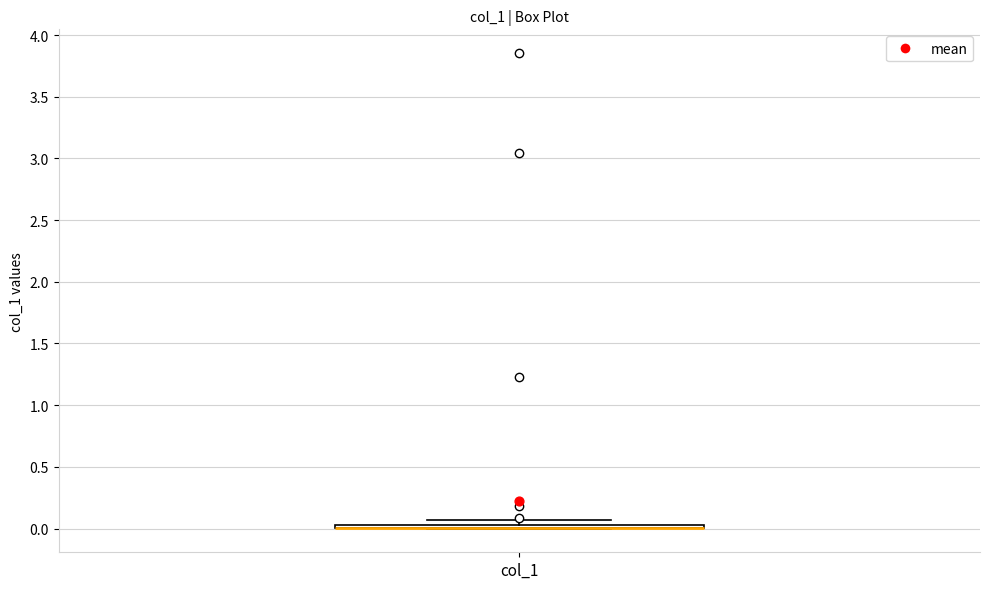

Where is the lower edge of the box for col_1 on the y-axis? The values are not printed on the chart, so give them approximately, as read against the axis.

0.00